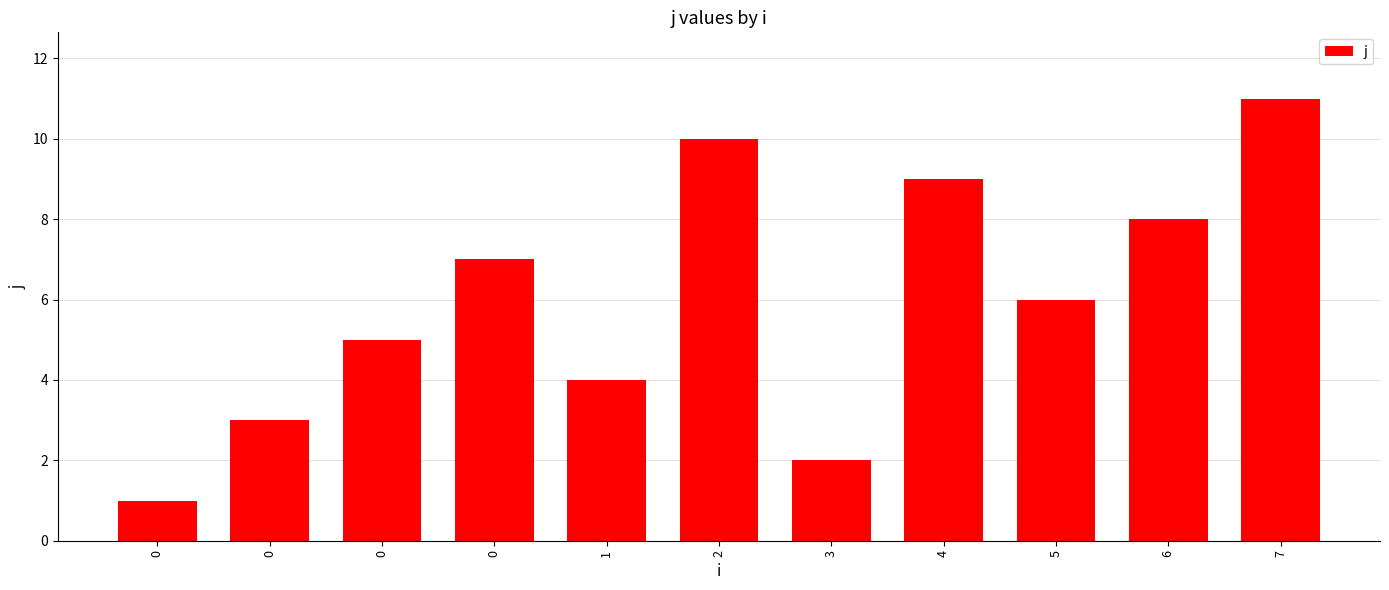

Does the chart contain any negative values?

No